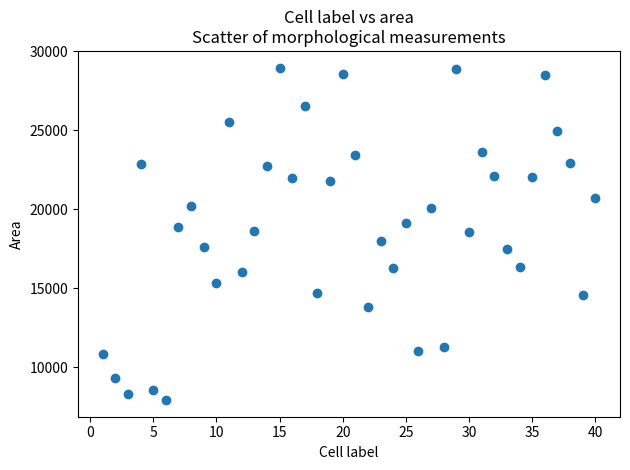

What is the range of X values (max minus min)?

39